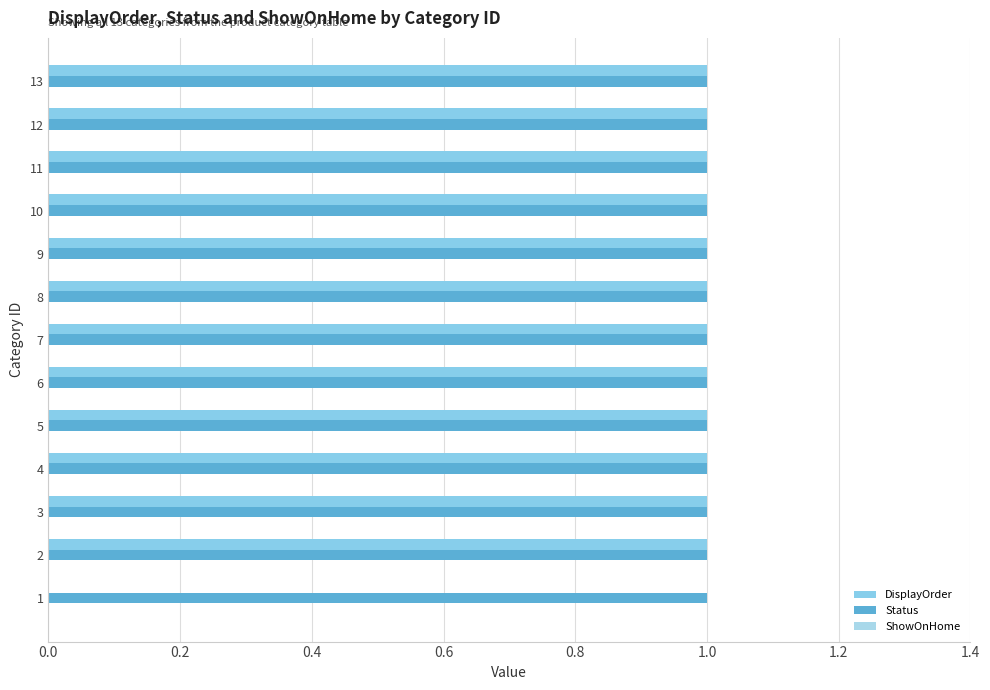

Which series has the largest total across all categories?

Status